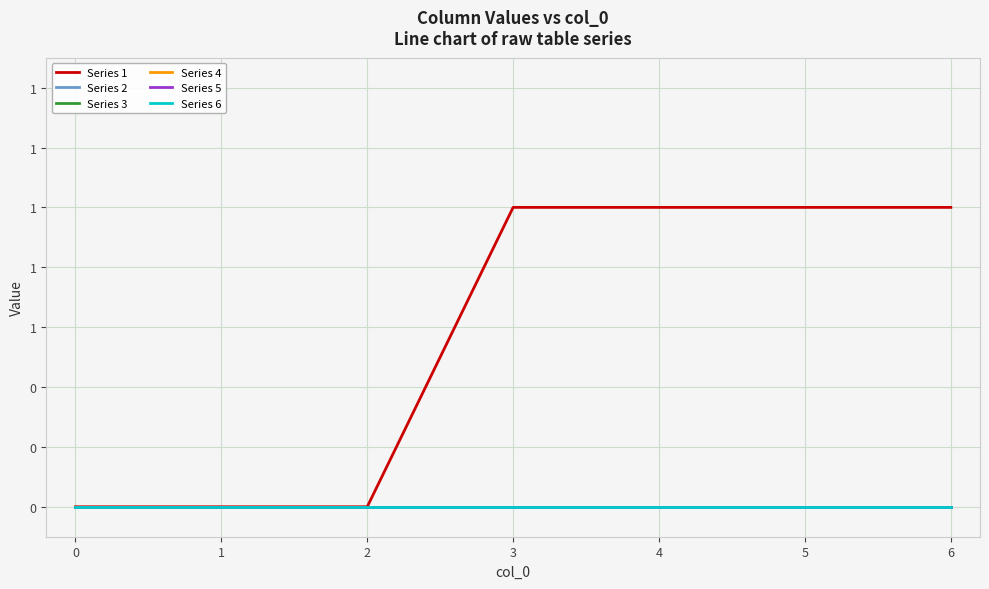

Does the chart display data point markers on the line(s)?

No